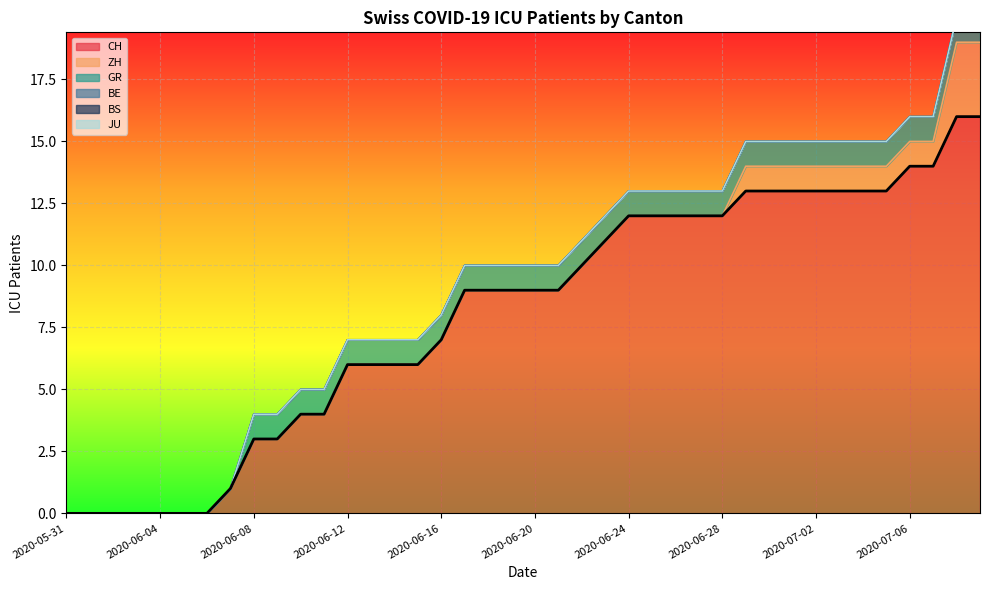

What are all the series names shown in the legend?

CH, ZH, GR, BE, BS, JU